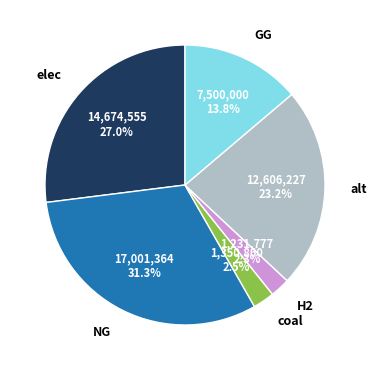

What is the largest slice in the pie chart?

NG